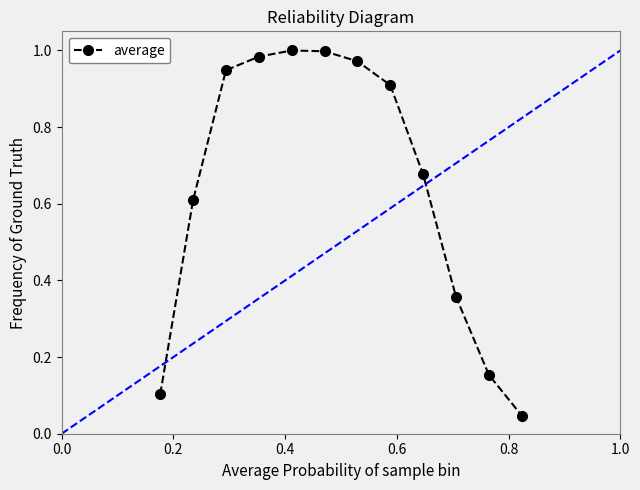

What is the sum of all values?

7.8